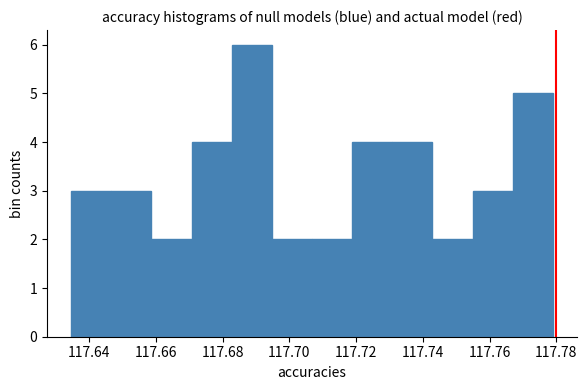

Reading left to right, transcribe this chart: for each bar, give the range it covers on the x-axis and its height. Neither the bar edges nor the heights are printed on the chart, so give them approximately, as read against the axes.

117.634 to 117.646: 3
117.646 to 117.658: 3
117.658 to 117.670: 2
117.670 to 117.682: 4
117.682 to 117.694: 6
117.694 to 117.706: 2
117.706 to 117.718: 2
117.718 to 117.730: 4
117.730 to 117.742: 4
117.742 to 117.754: 2
117.754 to 117.766: 3
117.766 to 117.778: 5